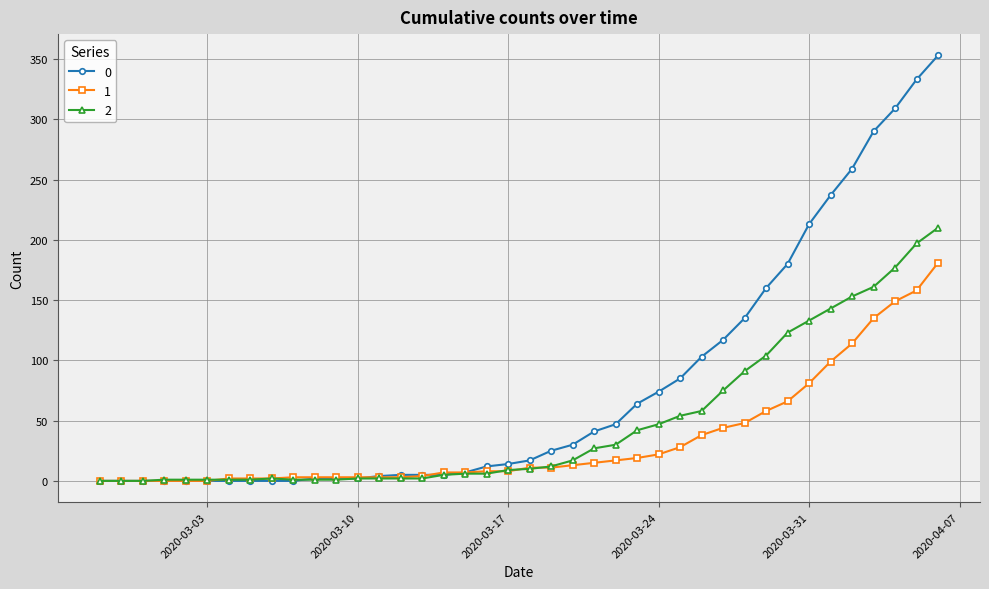

Rank the series by their maximum value, from lowest to highest.

1, 2, 0